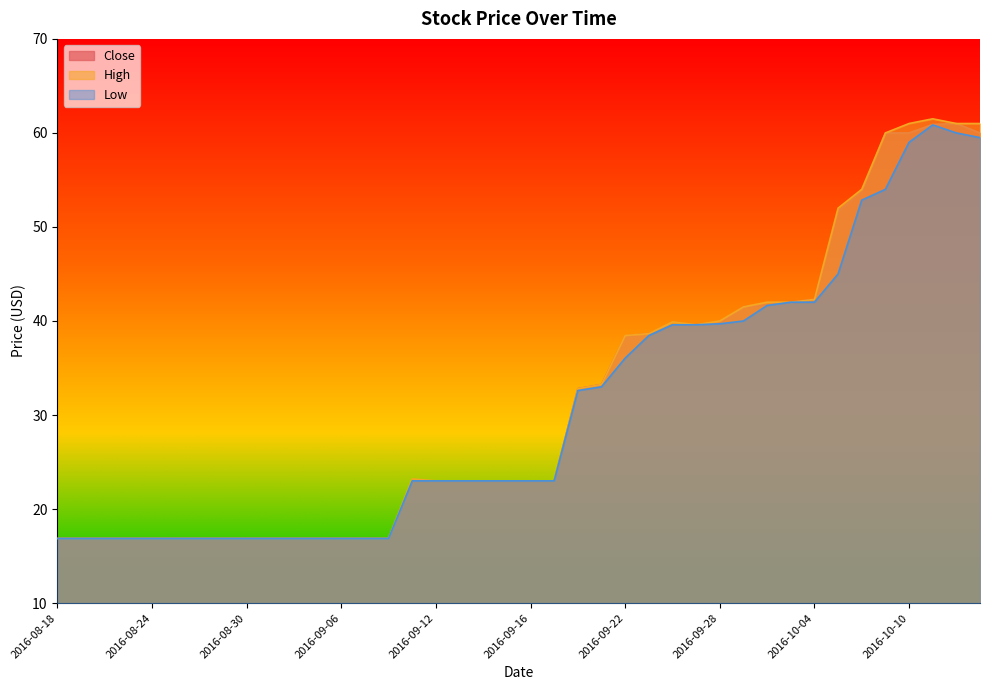

True or false: High and Close intersect in this chart.

False